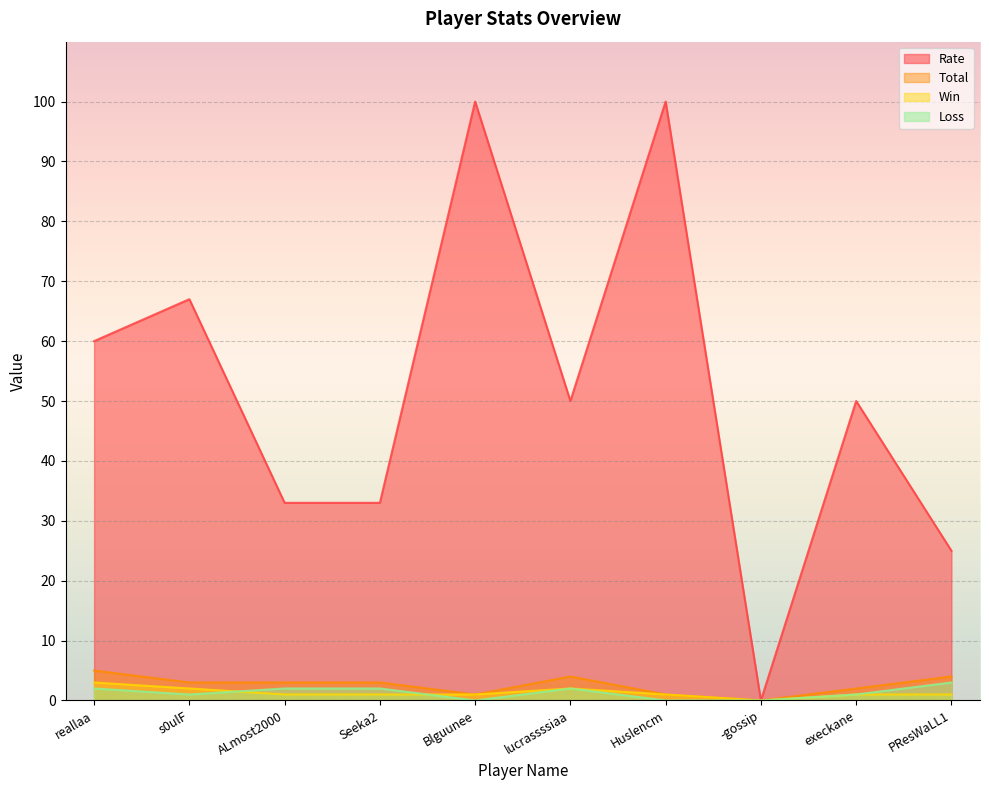

What is the difference between the maximum and minimum values in the Rate series?

100